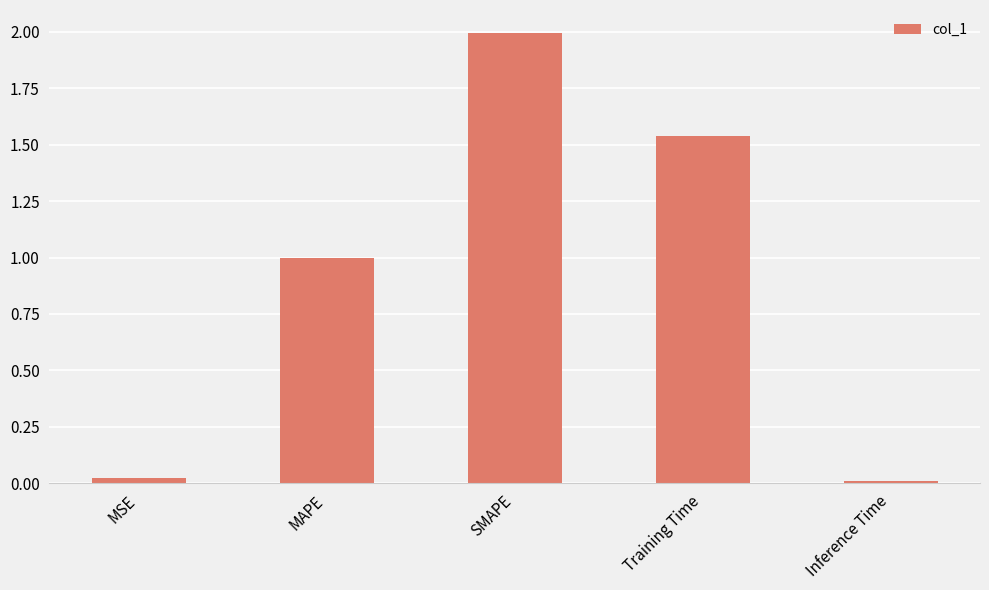

What is the value of the 2nd bar from the left?

1.0